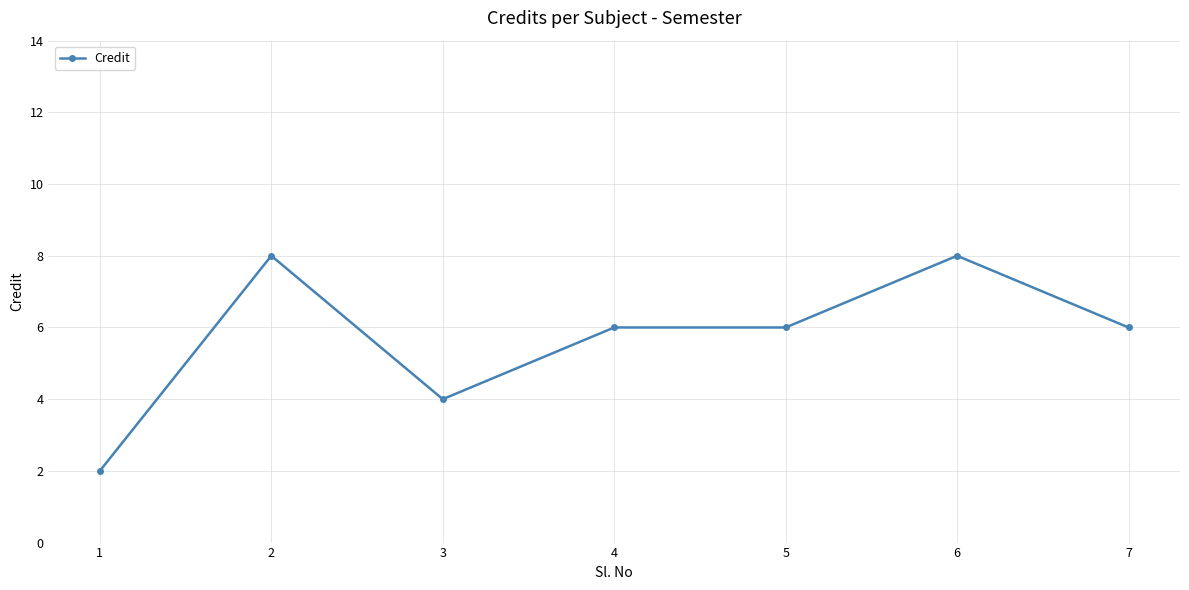

What is the change in value from 3 to 4?

+2